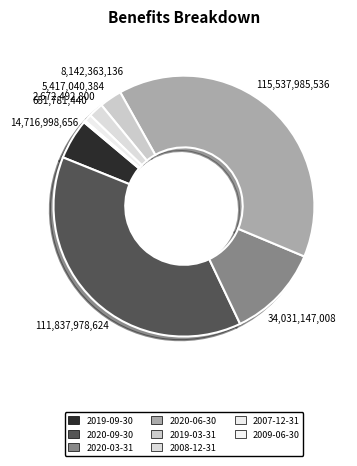

How many slices are in this pie chart?

8